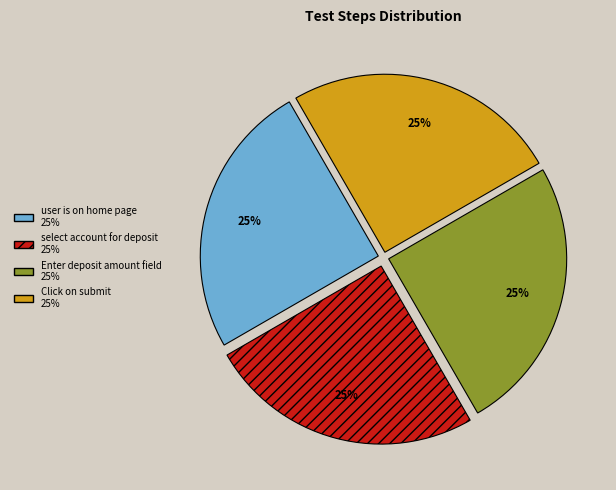

Count the number of slices in the pie.

4